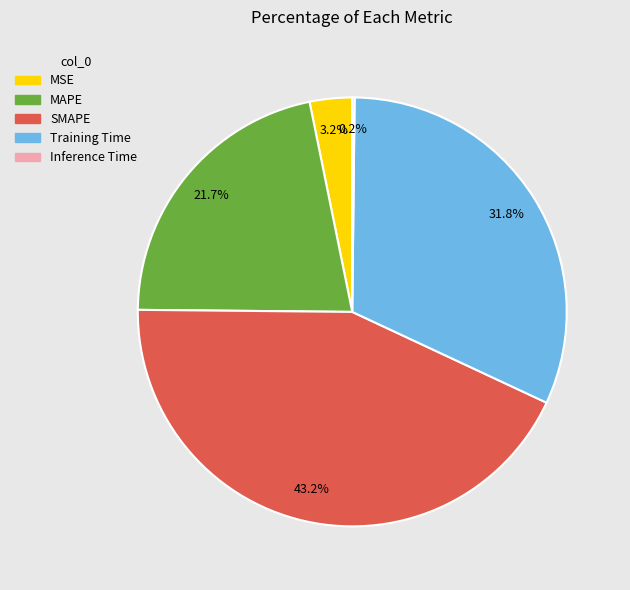

The SMAPE slice represents 34% of the pie. True or false?

False